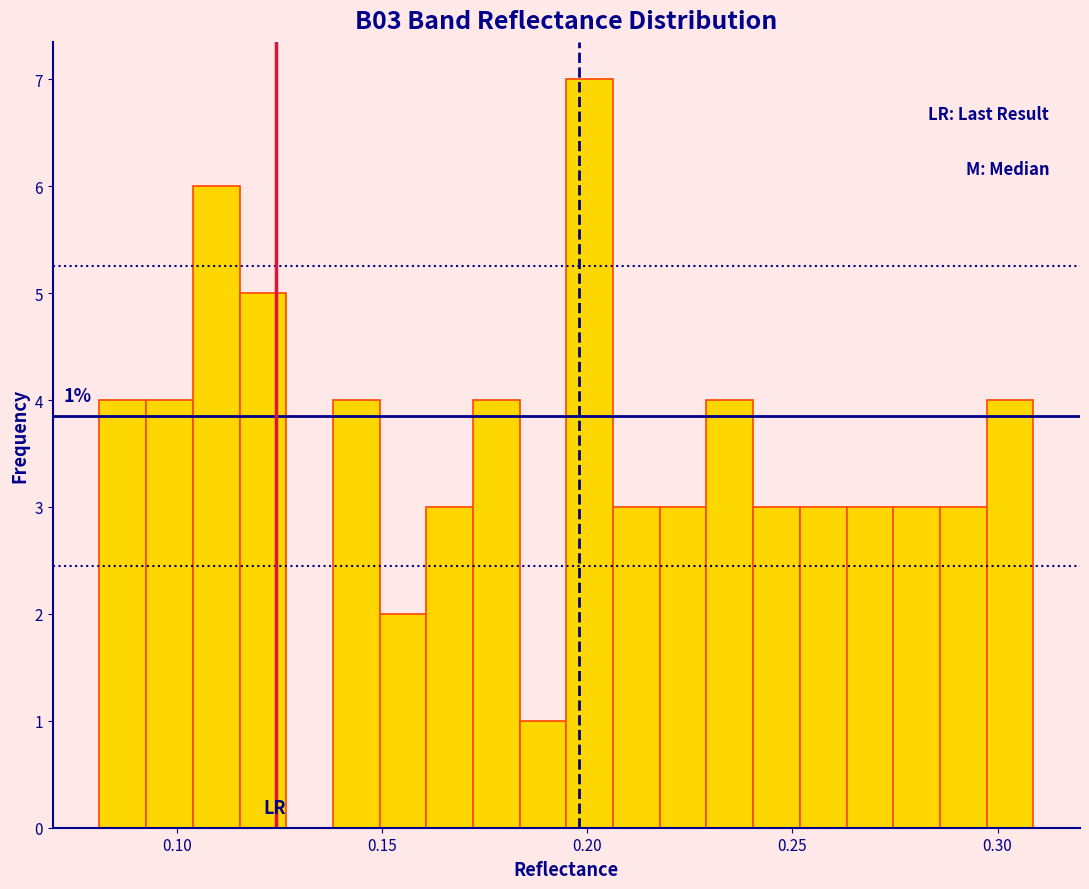

Read against the x-axis, roughly where is the centre of the tallest bar?

0.200